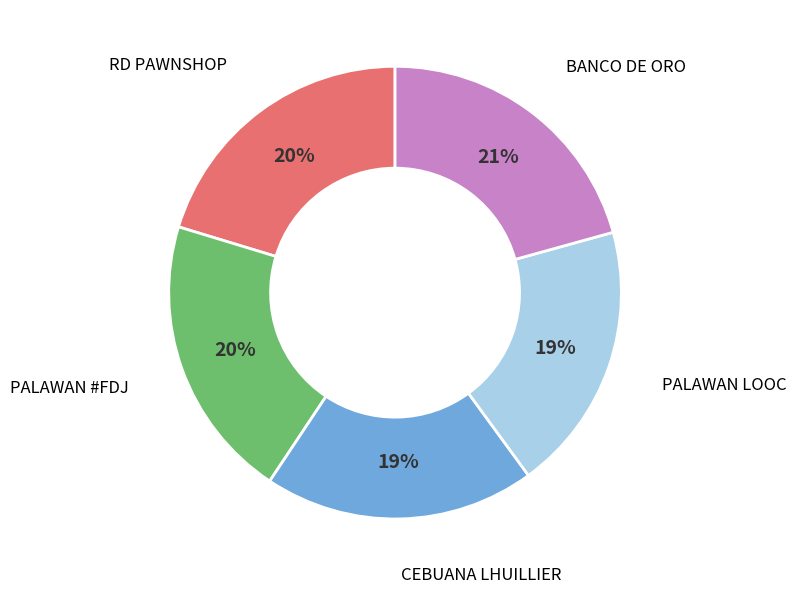

How many segments does this pie chart have?

5